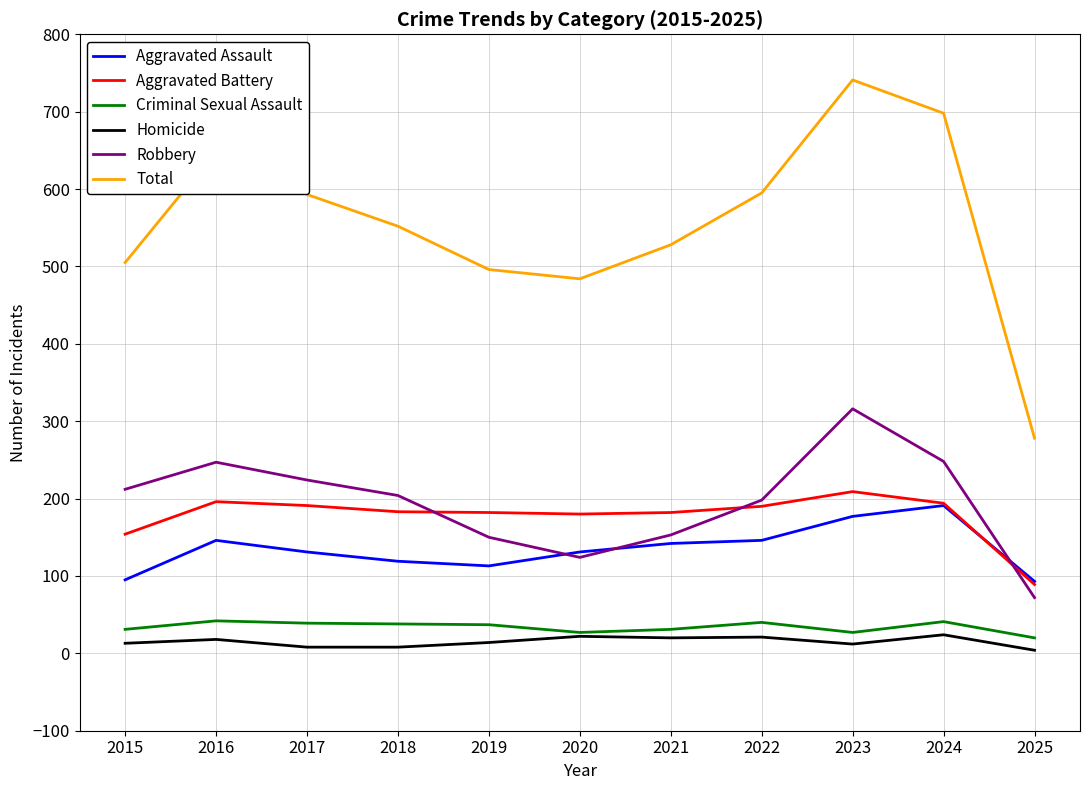

Count the number of data series in this chart.

6